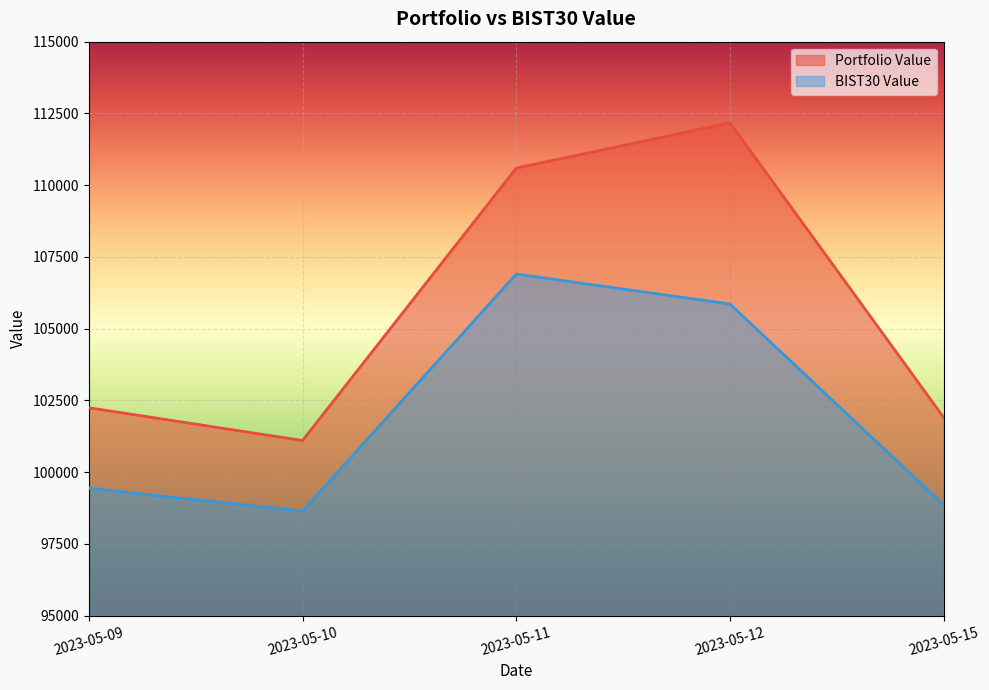

What is the value of the Portfolio Value point at the 3rd from the left?

110595.9